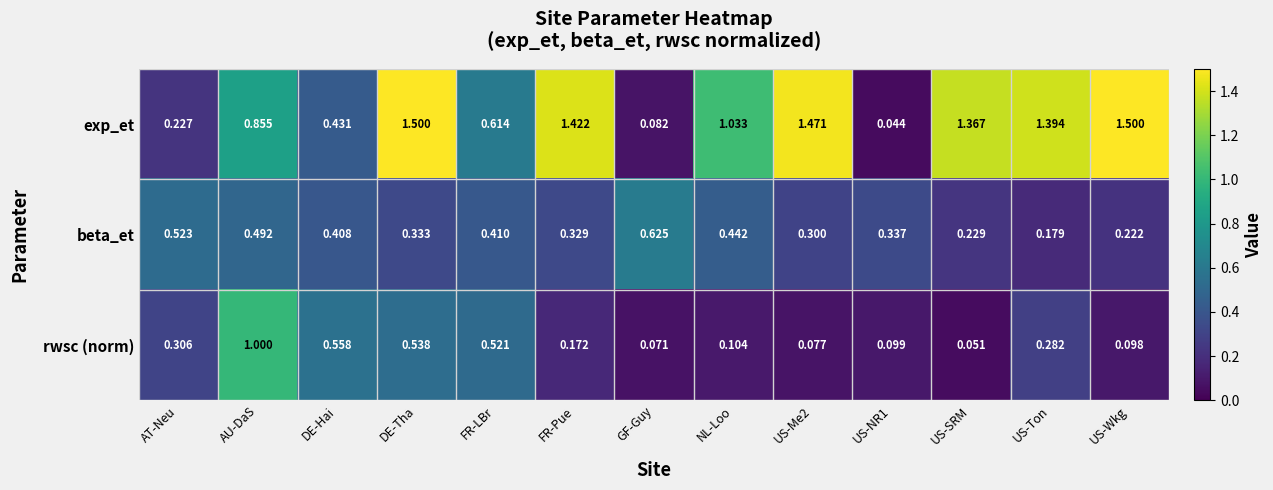

Rank the series at US-Wkg from lowest to highest value.

rwsc (norm), beta_et, exp_et